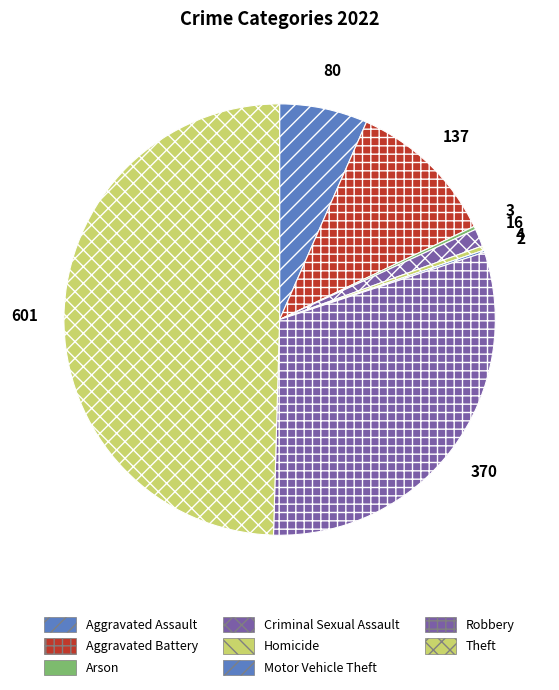

The Theft slice represents 50% of the pie. True or false?

True